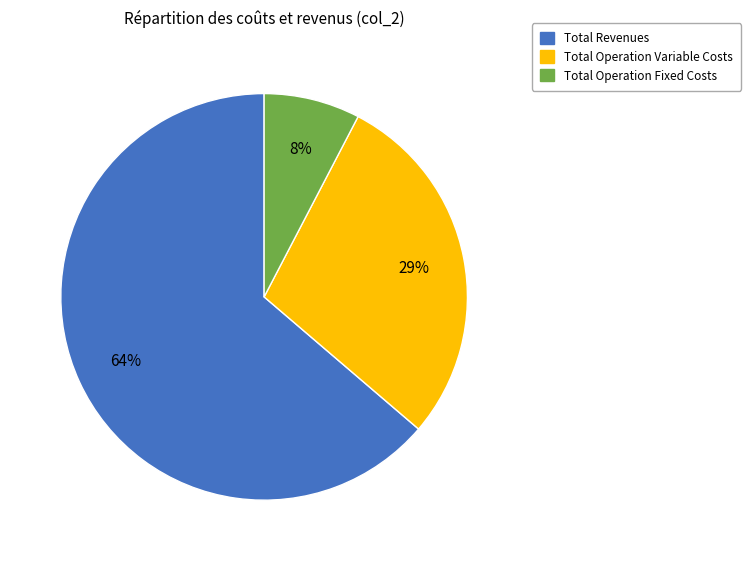

Does any single category account for the majority?

Yes